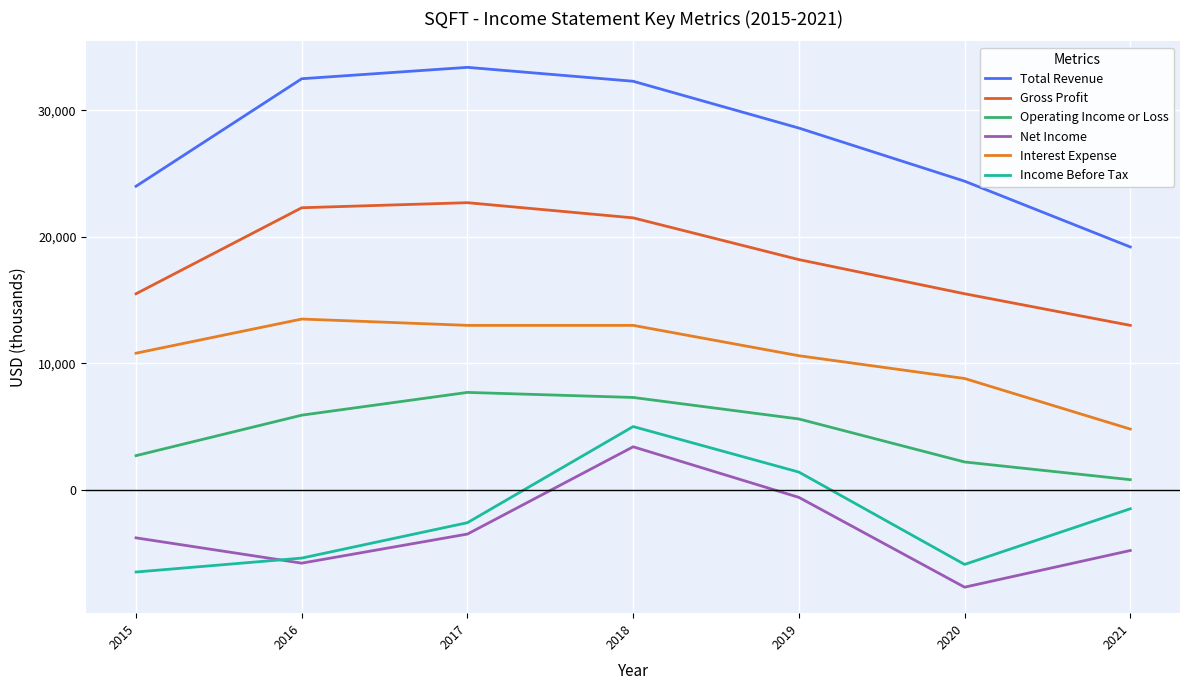

Is it true that Income Before Tax equals -6500 at 2015?

True